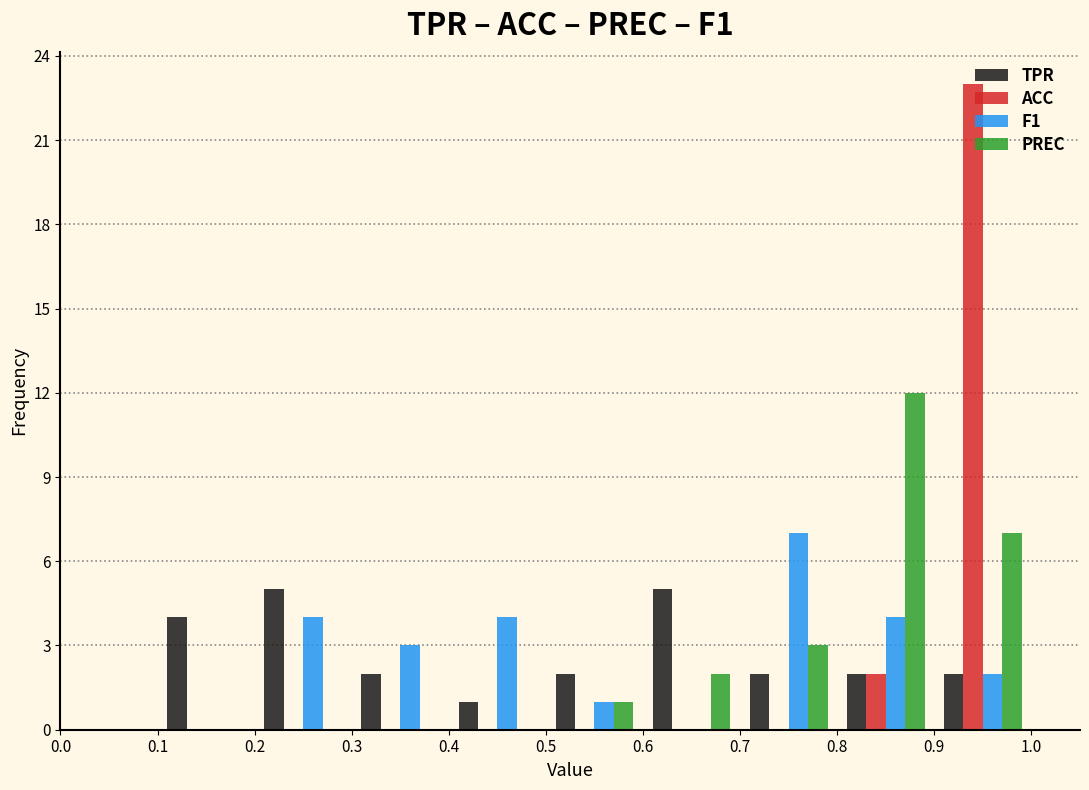

Reading left to right, list every range on the x-axis with the height of the bar of each series over it. The values are not printed on the chart, so give them approximately, as read against the axis.

0.0 to 0.1: TPR=0	ACC=0	F1=0	PREC=0
0.1 to 0.2: TPR=4	ACC=0	F1=0	PREC=0
0.2 to 0.3: TPR=5	ACC=0	F1=4	PREC=0
0.3 to 0.4: TPR=2	ACC=0	F1=3	PREC=0
0.4 to 0.5: TPR=1	ACC=0	F1=4	PREC=0
0.5 to 0.6: TPR=2	ACC=0	F1=1	PREC=1
0.6 to 0.7: TPR=5	ACC=0	F1=0	PREC=2
0.7 to 0.8: TPR=2	ACC=0	F1=7	PREC=3
0.8 to 0.9: TPR=2	ACC=2	F1=4	PREC=12
0.9 to 1.0: TPR=2	ACC=23	F1=2	PREC=7